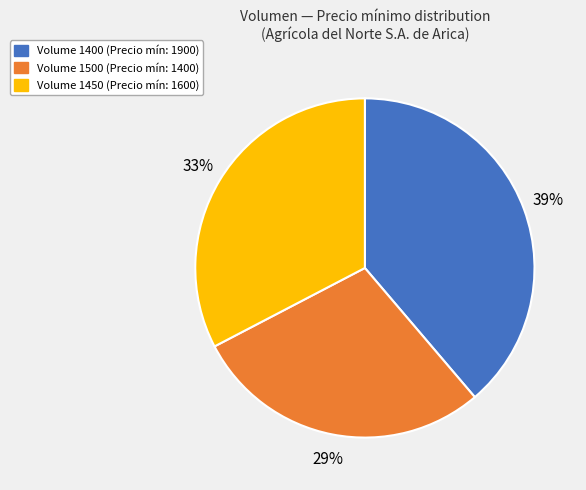

What is the ratio of the value at Volume 1400 (Precio mín: 1900) to the value at Volume 1450 (Precio mín: 1600)?

1.2